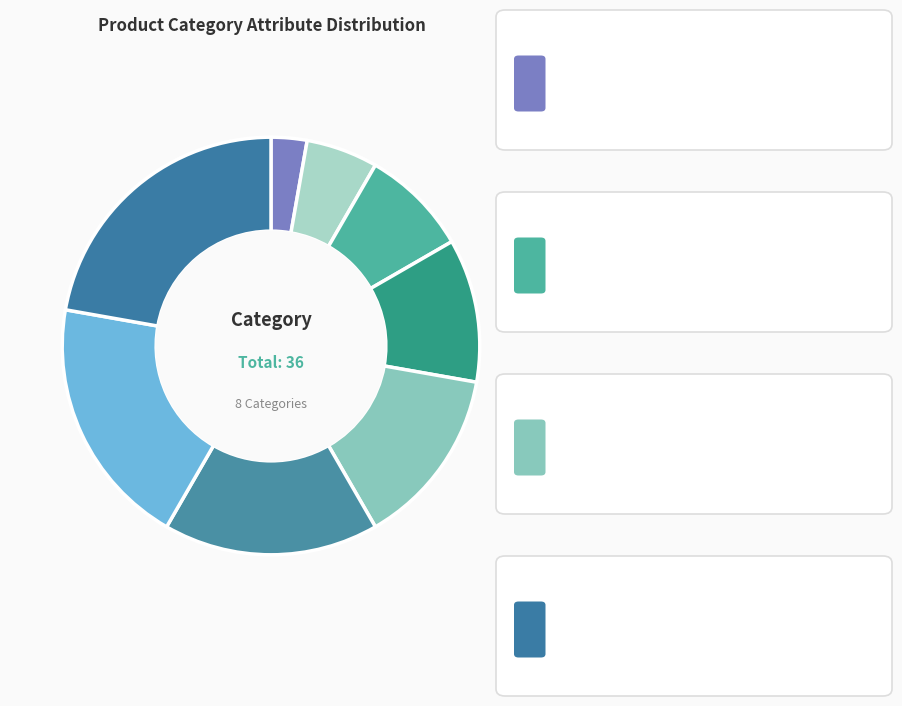

Rank the categories by value from highest to lowest.

technical_specifications, sales_commercial, packaging_information, nutritional_values, legal_specifications, ingredients_composition, claims_certifications, allergen_items